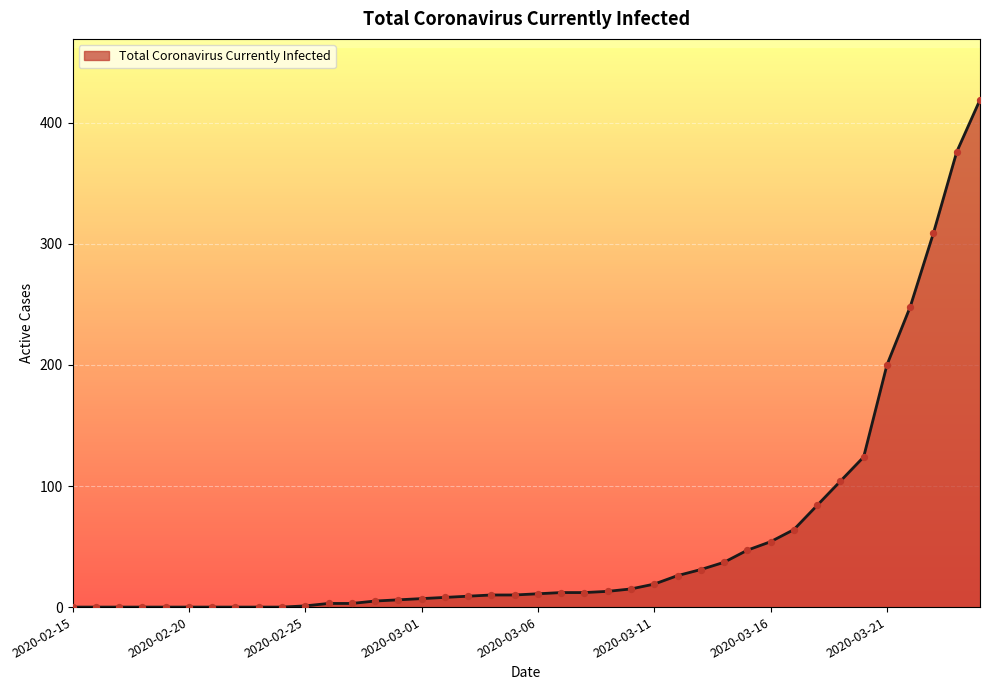

What is the difference between the maximum and minimum values?

419